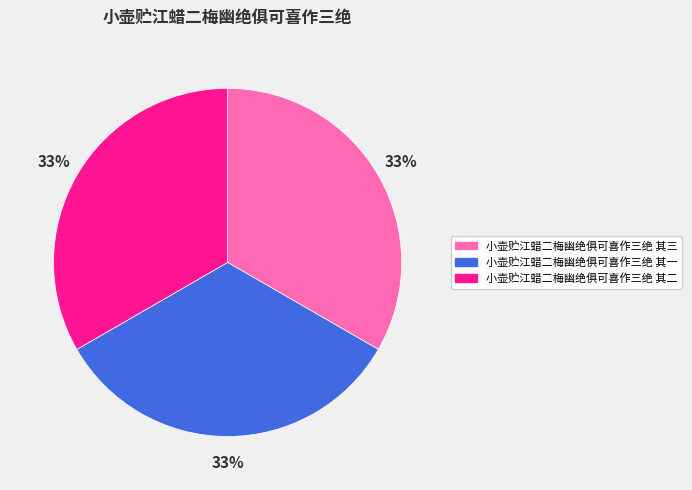

Count the number of slices in the pie.

3